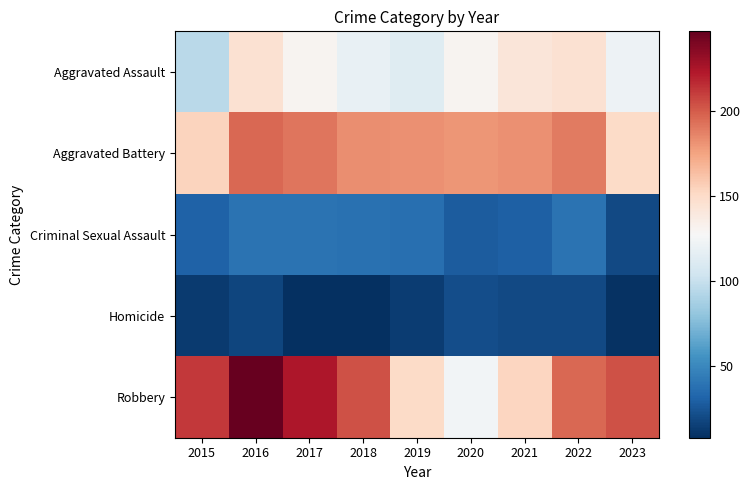

Reading left to right, extract all data points from this chart.

Aggravated Assault: 2015=95	2016=146	2017=131	2018=119	2019=113	2020=131	2021=142	2022=146	2023=121
Aggravated Battery: 2015=154	2016=196	2017=191	2018=183	2019=182	2020=180	2021=182	2022=190	2023=150
Criminal Sexual Assault: 2015=31	2016=39	2017=39	2018=38	2019=37	2020=28	2021=30	2022=39	2023=20
Homicide: 2015=13	2016=18	2017=8	2018=8	2019=14	2020=22	2021=20	2022=20	2023=9
Robbery: 2015=212	2016=247	2017=224	2018=204	2019=150	2020=124	2021=153	2022=196	2023=204